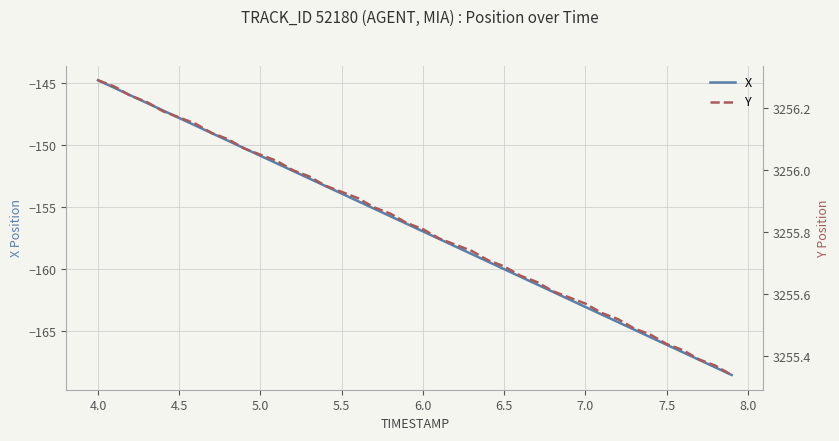

True or false: X has more than 0 interior local peaks.

False